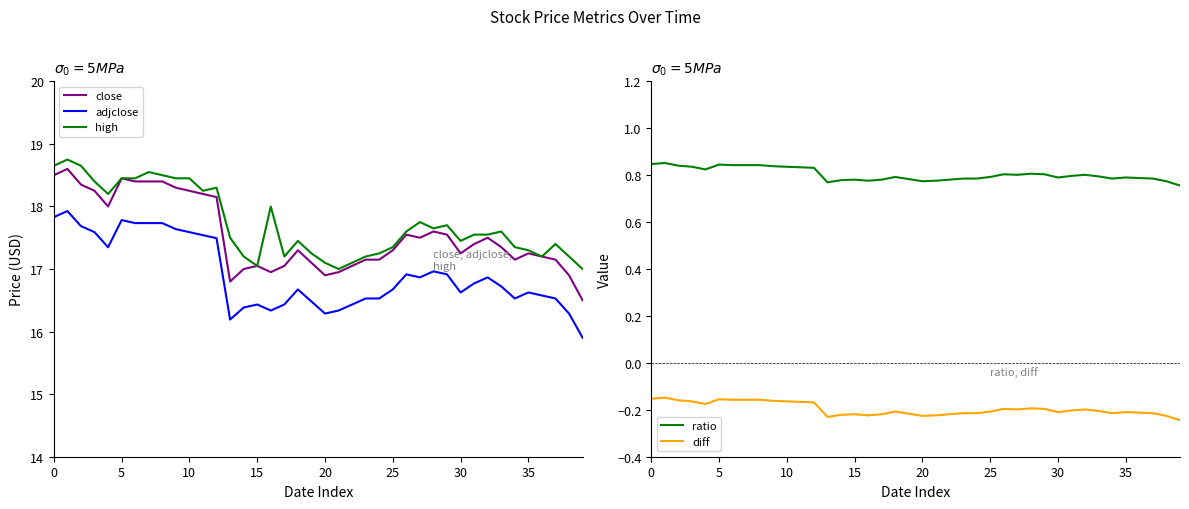

How many distinct data groups are displayed?

5